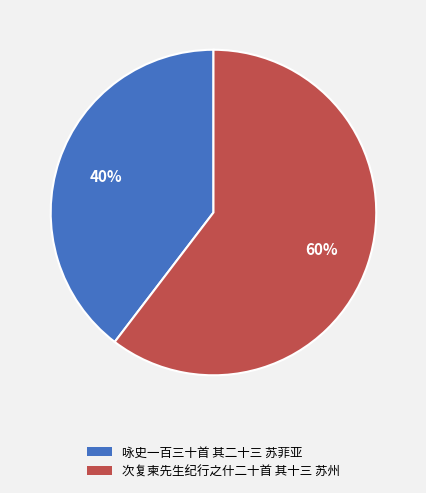

Do 咏史一百三十首 其二十三 苏菲亚 and 次复柬先生纪行之什二十首 其十三 苏州 together represent more than half of the pie?

Yes